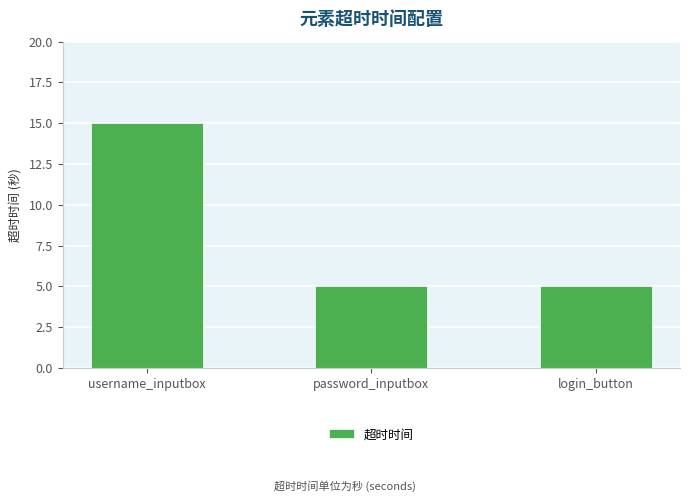

What position from the left is username_inputbox?

1